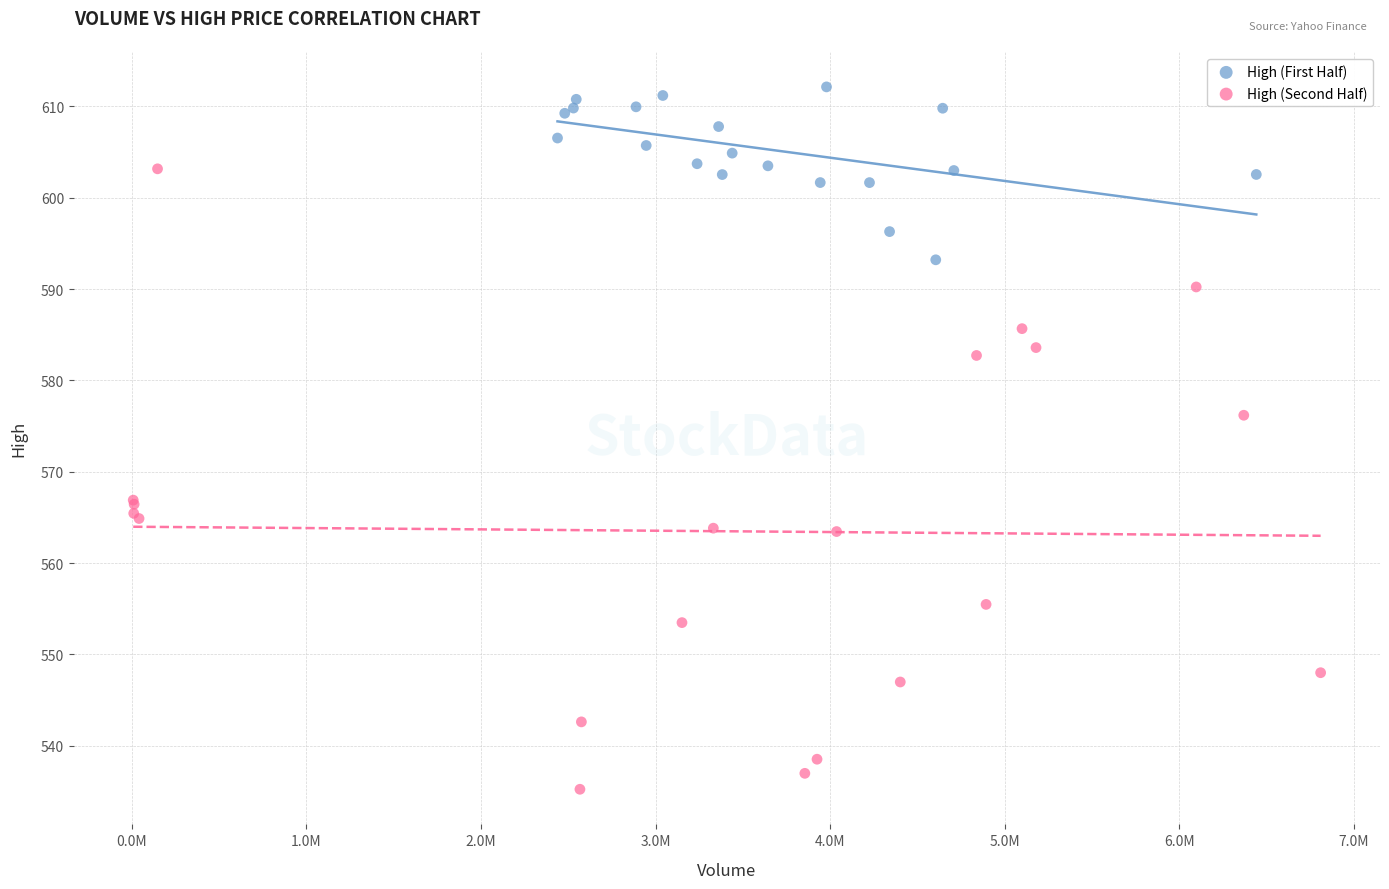

What are all the series names shown in the legend?

High (First Half), High (Second Half)